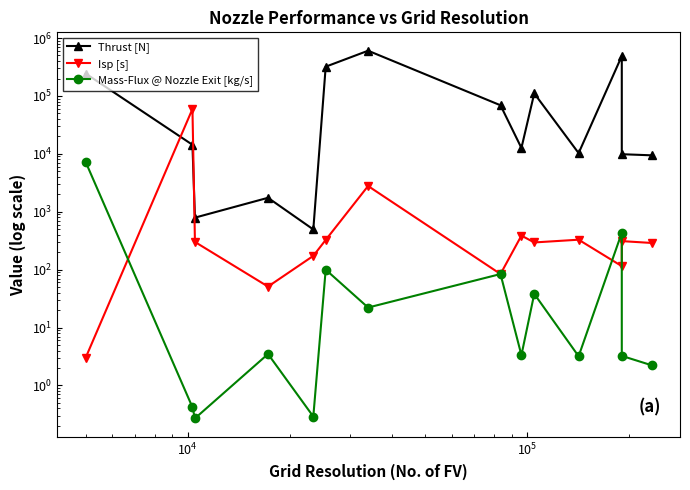

How many values in the Isp [s] series are below 301?

7